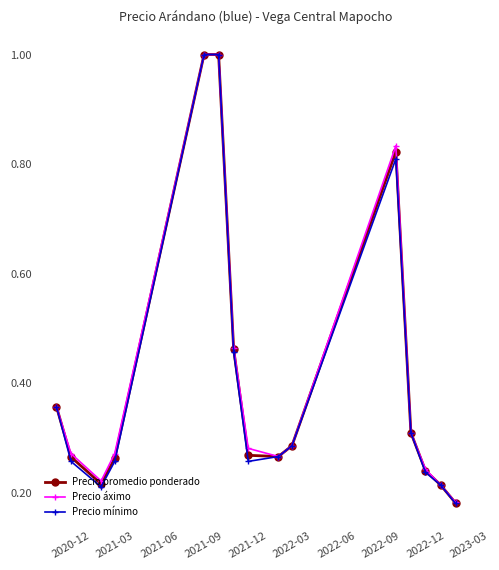

What is the value of the Precio áximo point at the 5th from the left?

1.0